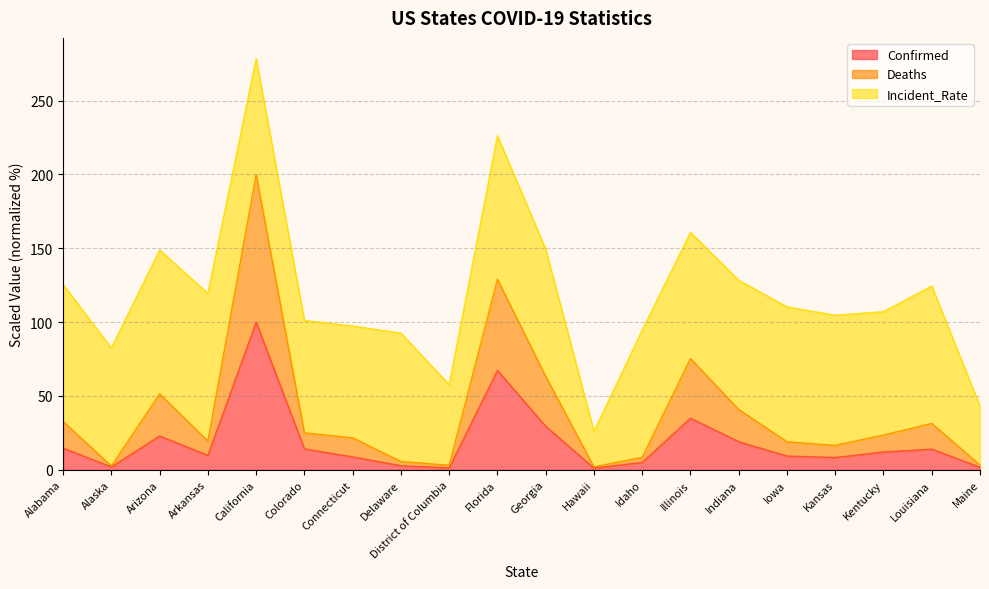

How many lines are shown in the chart?

3